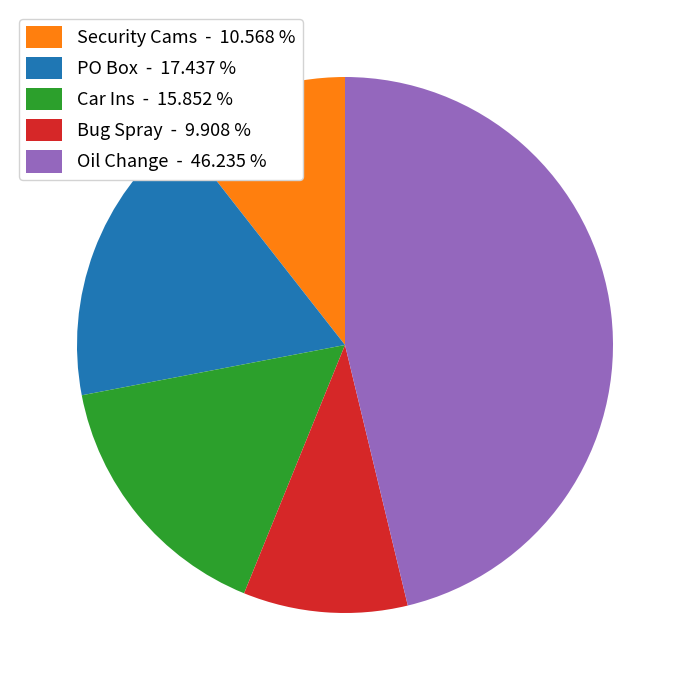

Rank the categories by value from lowest to highest.

Bug Spray, Security Cams, Car Ins, PO Box, Oil Change